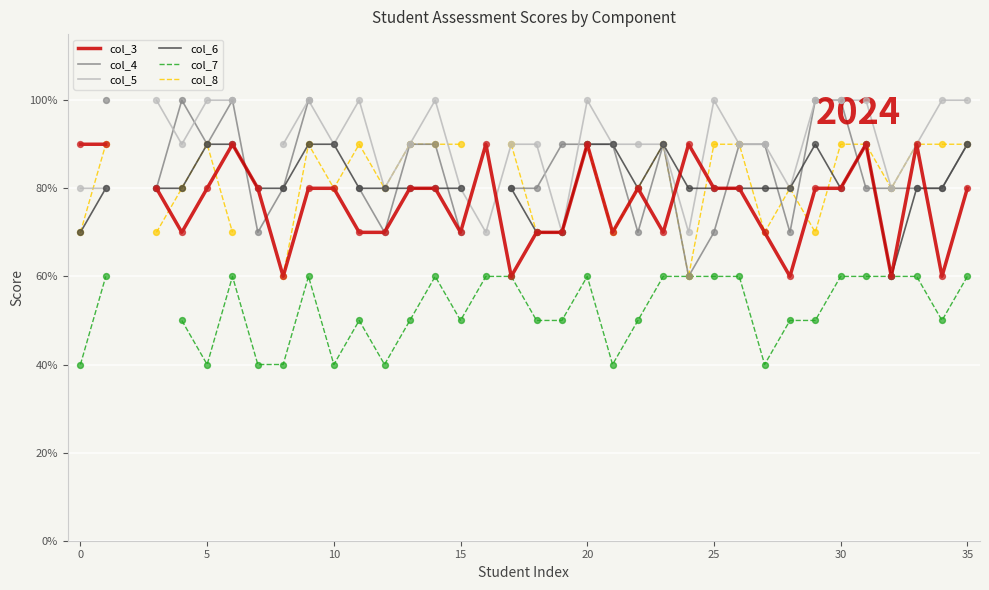

What are all the series names shown in the legend?

col_3, col_4, col_5, col_6, col_7, col_8